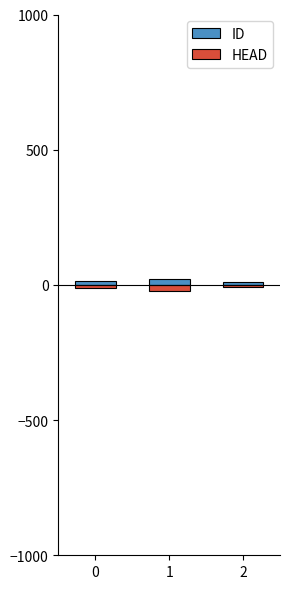

Which has a higher value, 1 or 2?

1